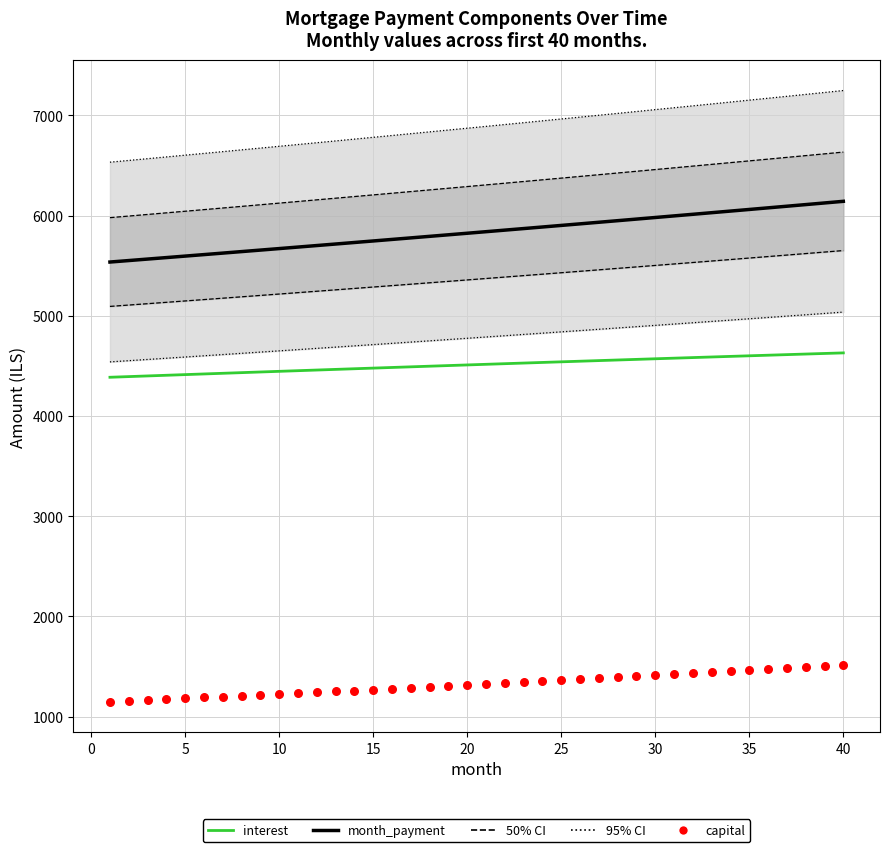

Which series reaches the minimum Y coordinate?

capital